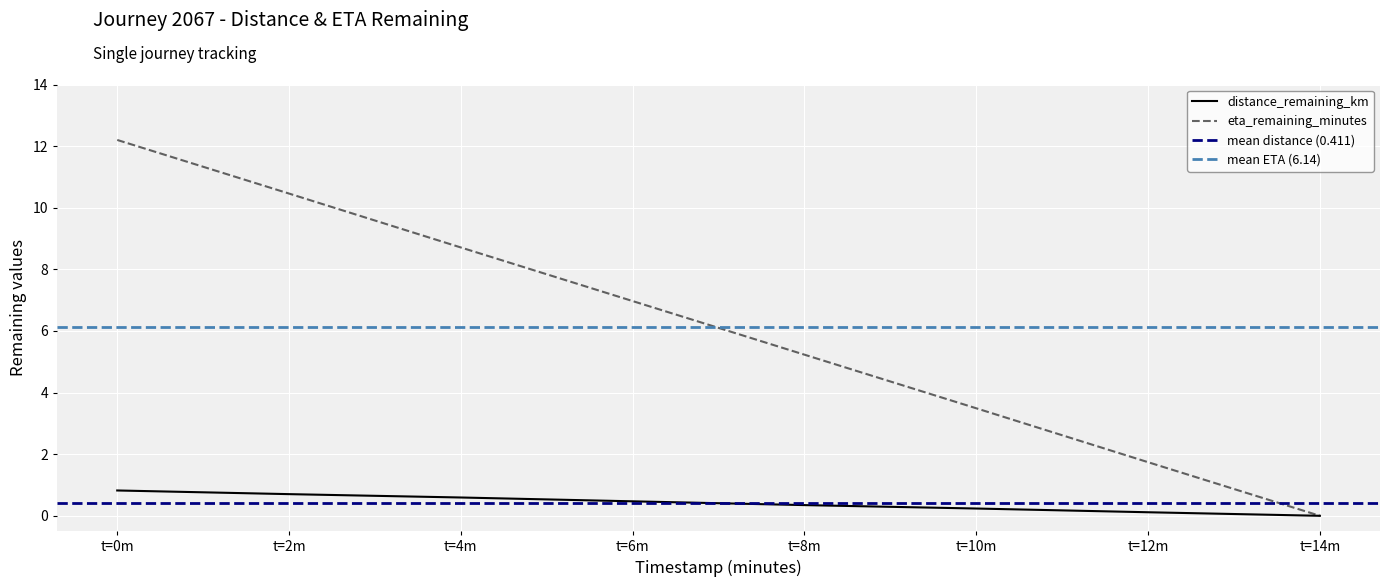

The value of distance_remaining_km at t=12m is 0.1. True or false?

True